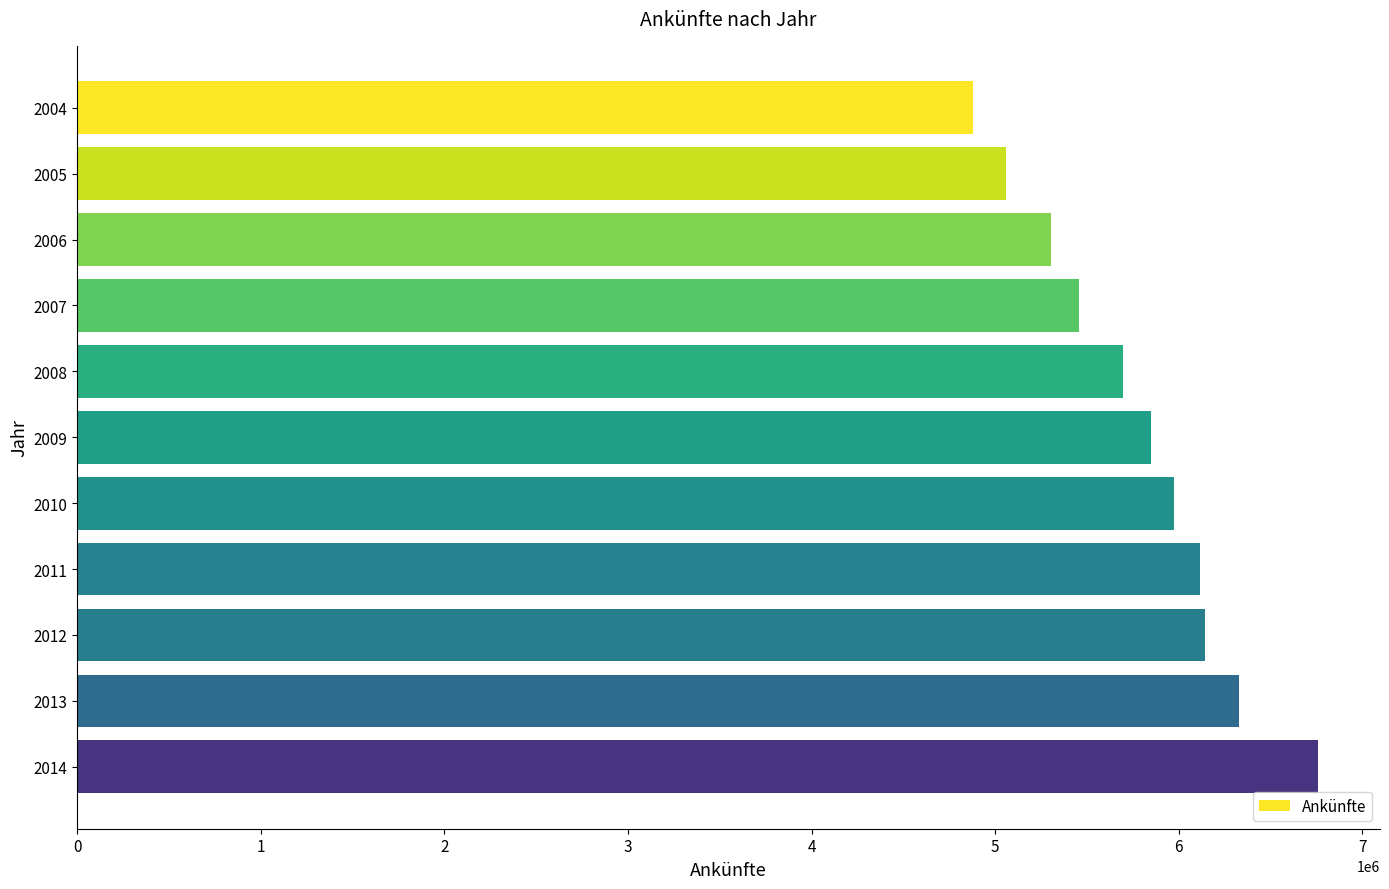

Approximately how many times larger is the value at 2011 compared to 2008?

1.1